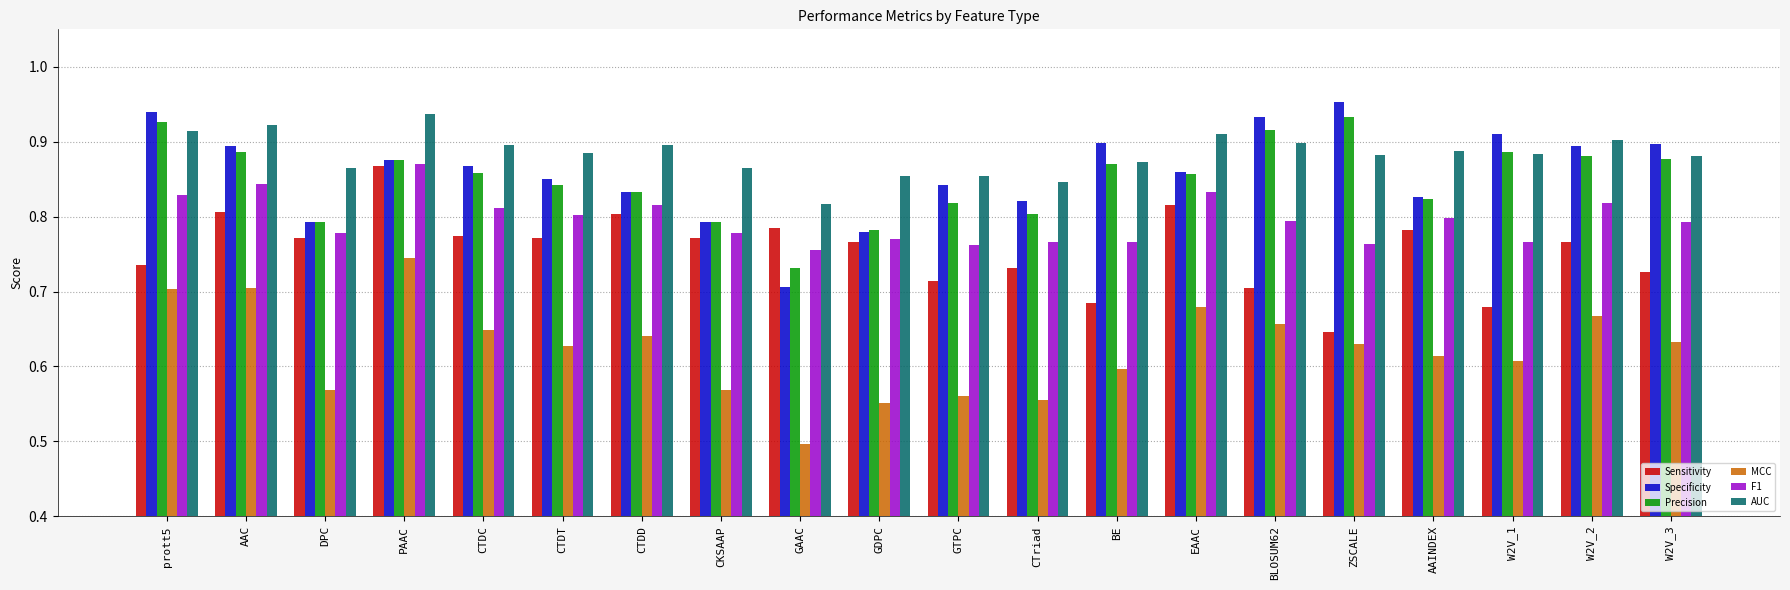

Count the MCC values in the range 0 to 1.

20